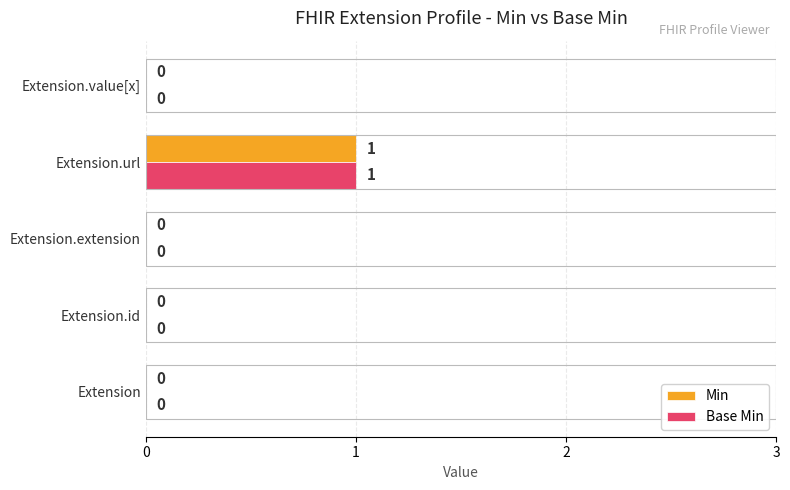

The value of Base Min at Extension.id is 0. True or false?

True